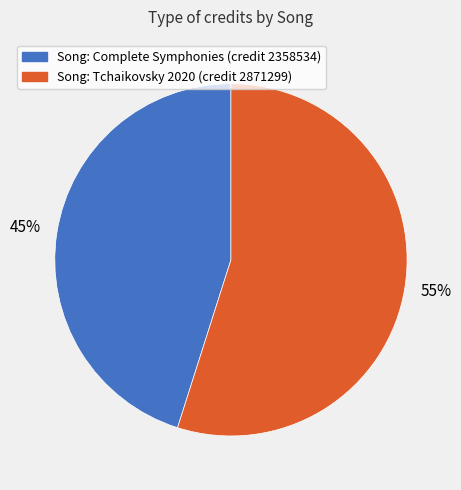

Is there any slice that represents more than half of the pie?

Yes